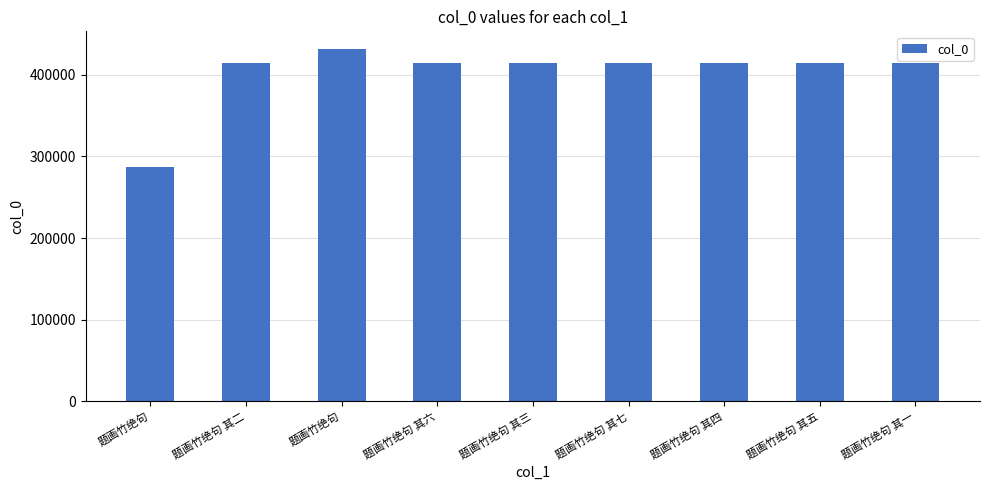

What is the average value?

402568